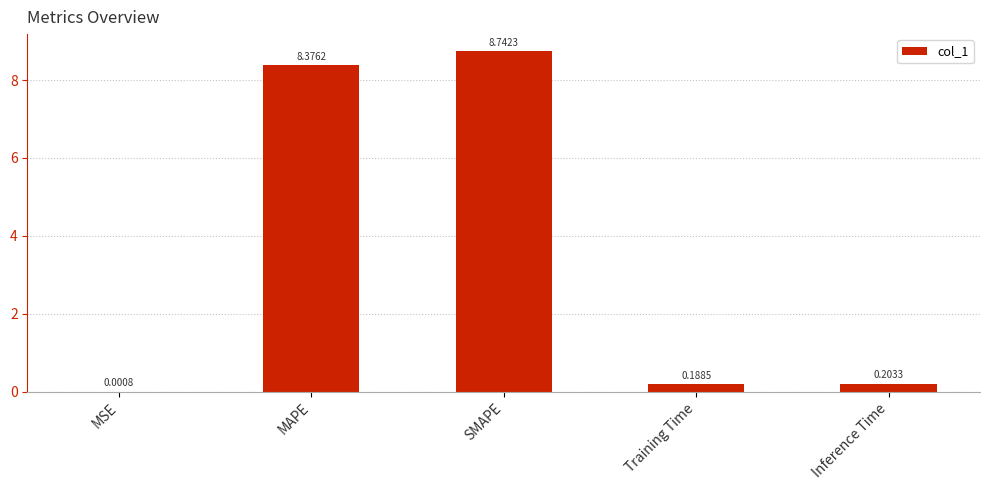

What is the sum of all values?

17.5